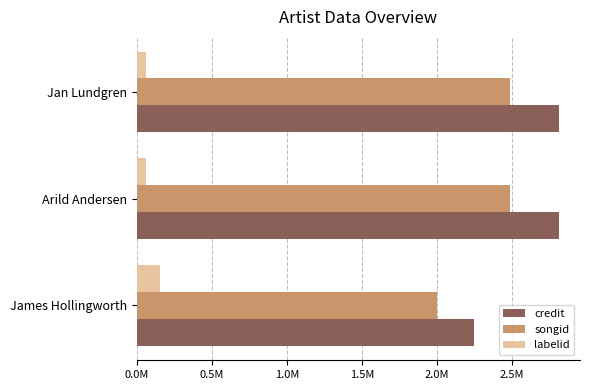

List the series in order of their peak value, lowest first.

labelid, songid, credit